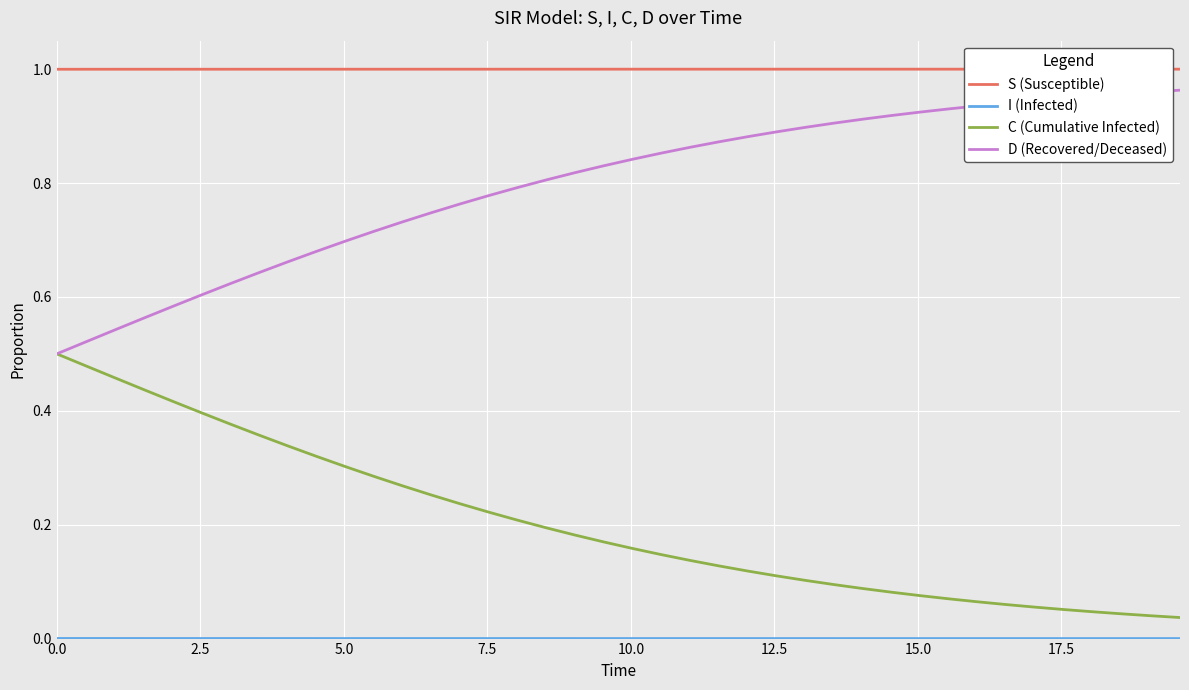

Which series has the largest total across all categories?

S (Susceptible)